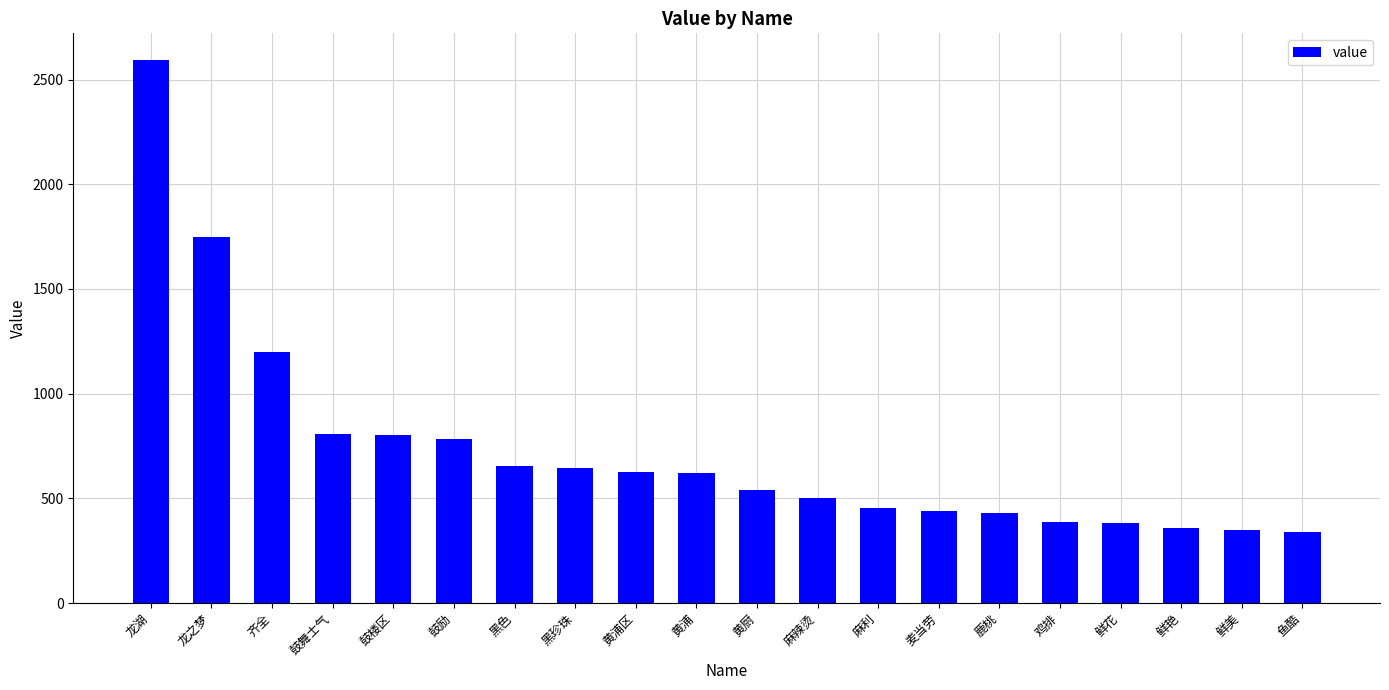

What is the sum of the values at 麻辣烫 and 鲜艳?

861